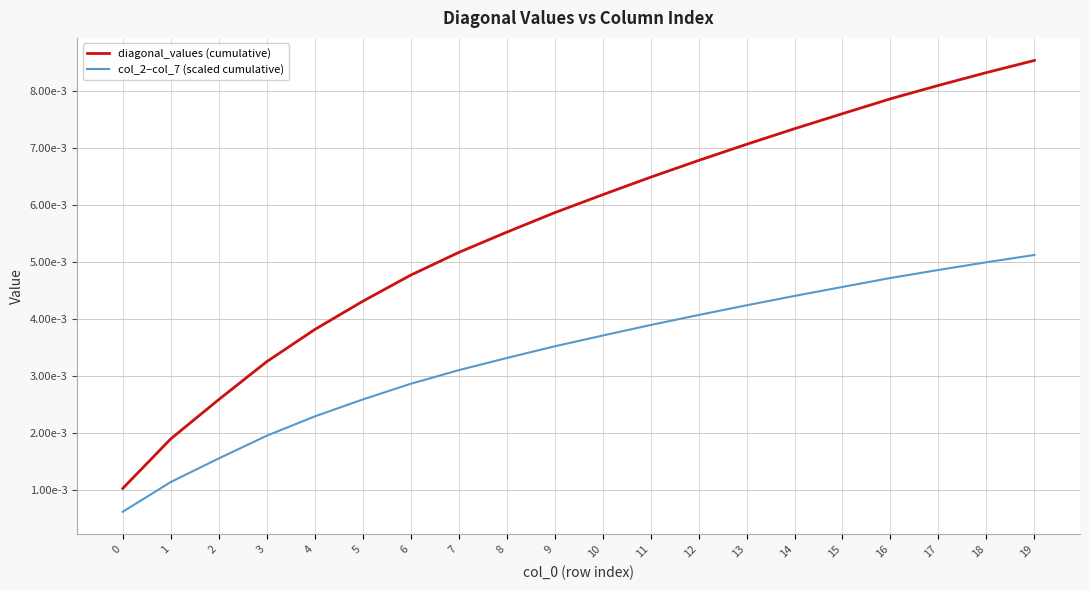

What are all the series names shown in the legend?

diagonal_values (cumulative), col_2–col_7 (scaled cumulative)